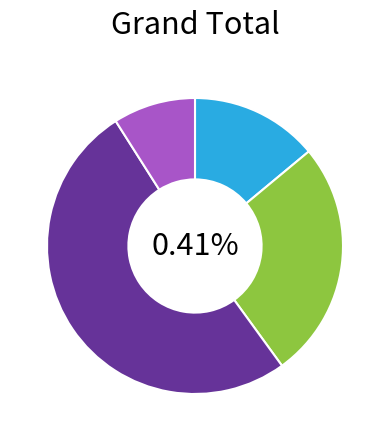

Is it true that VERY HIGH is 9% of the pie?

True